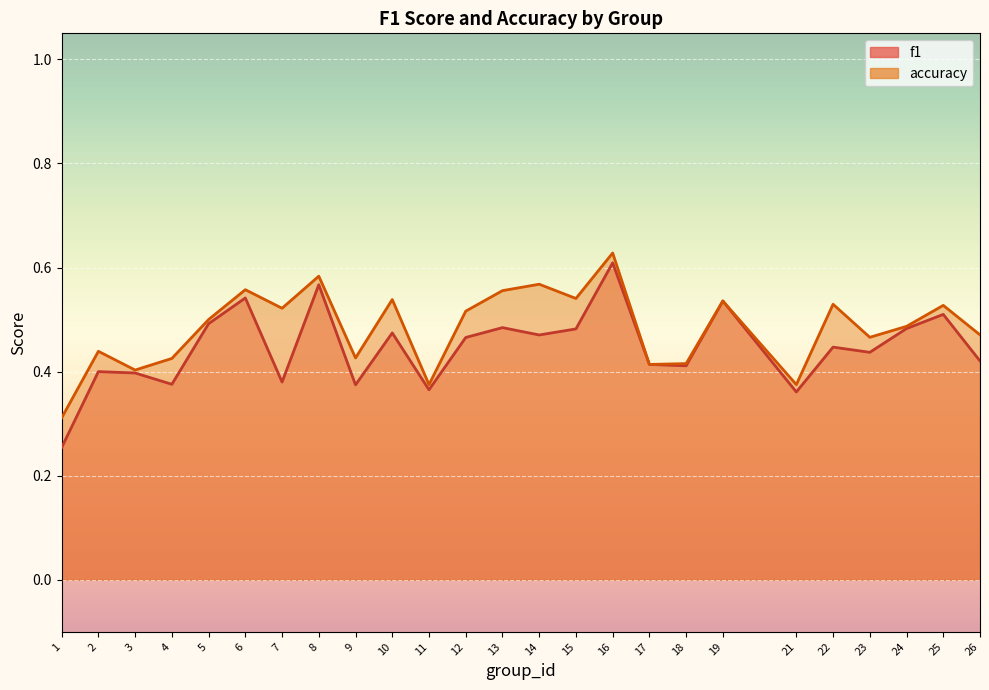

Which series changed the most between 1 and 14?

accuracy